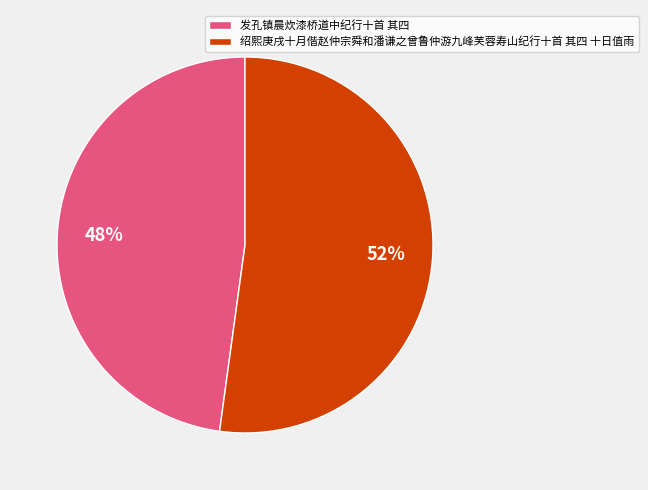

Is the sum of 发孔镇晨炊漆桥道中纪行十首 其四 and 绍熙庚戌十月偕赵仲宗舜和潘谦之曾鲁仲游九峰芙蓉寿山纪行十首 其四 十日值雨 greater than half?

Yes